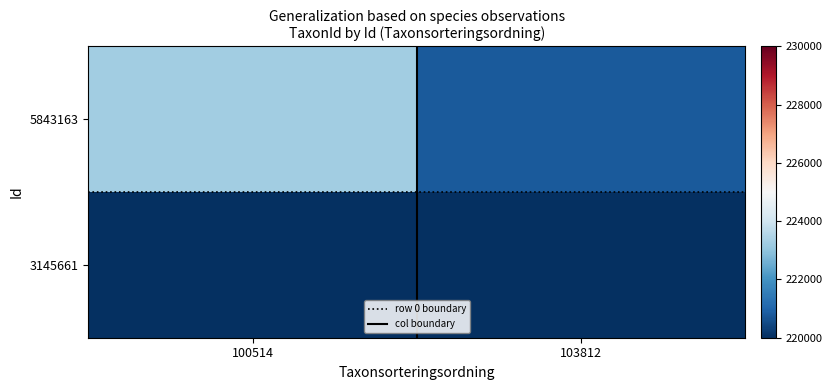

Which series has the largest total across all categories?

5843163